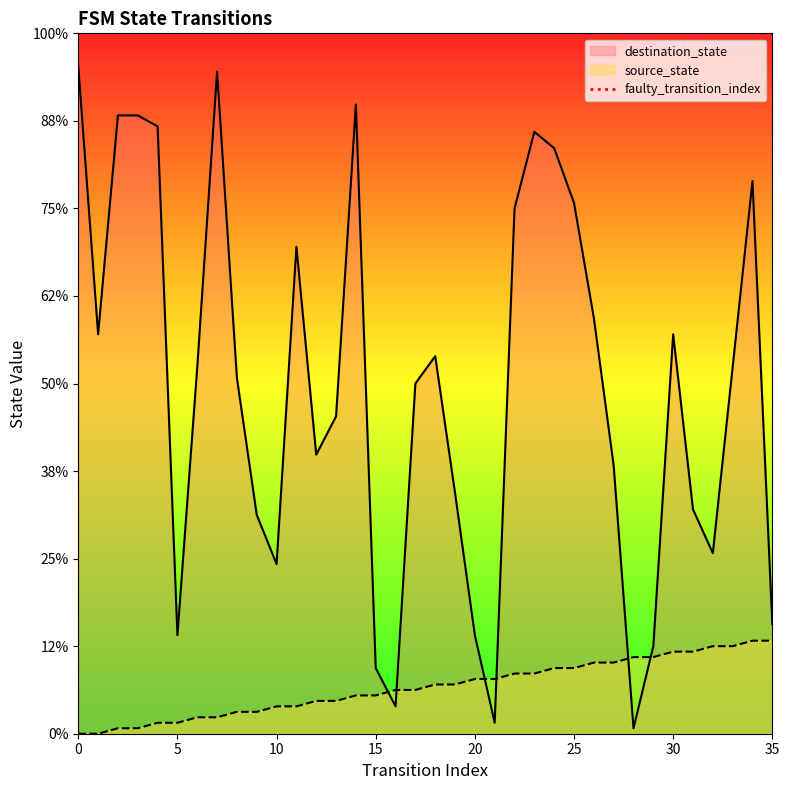

What is the difference between the maximum and minimum values?

1